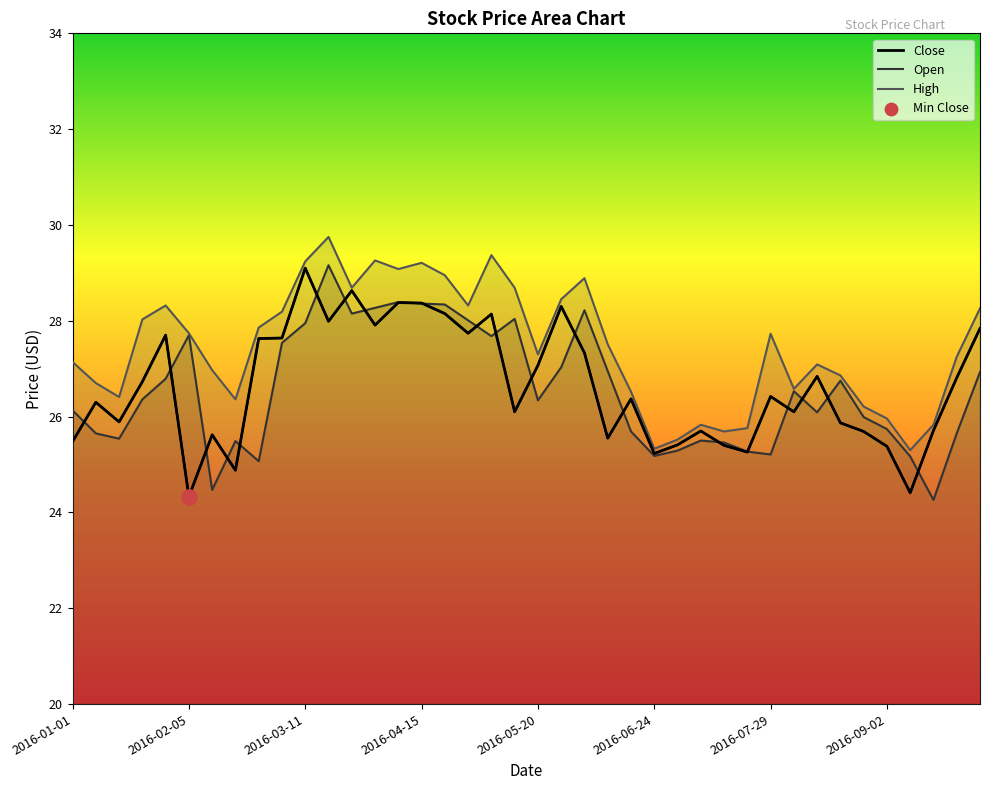

At which category is the sum across all series the highest?

2016-03-18